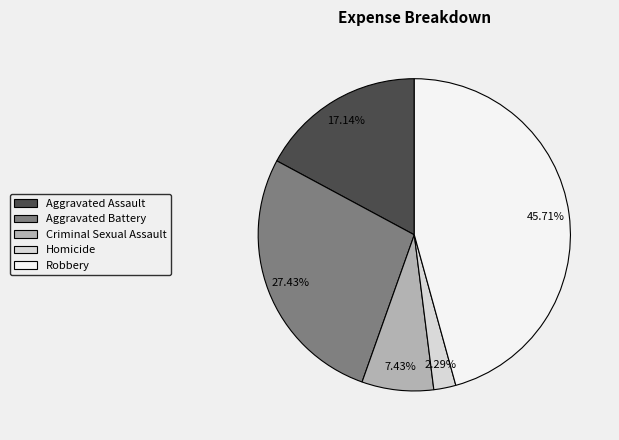

To the nearest percent, what portion does Criminal Sexual Assault represent?

7%